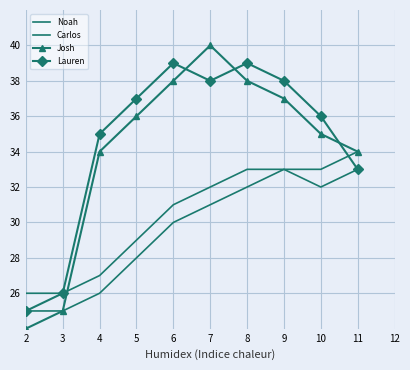

What are all the series names shown in the legend?

Noah, Carlos, Josh, Lauren